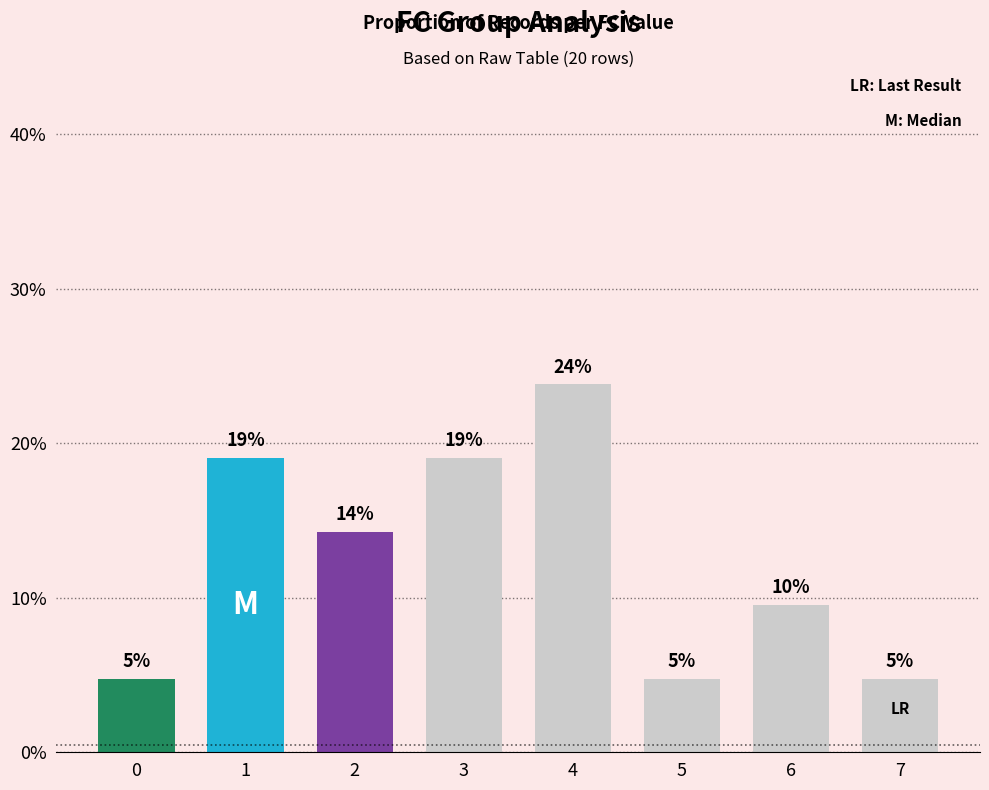

List the labels in order of value, largest first.

4, 1, 3, 2, 6, 0, 5, 7